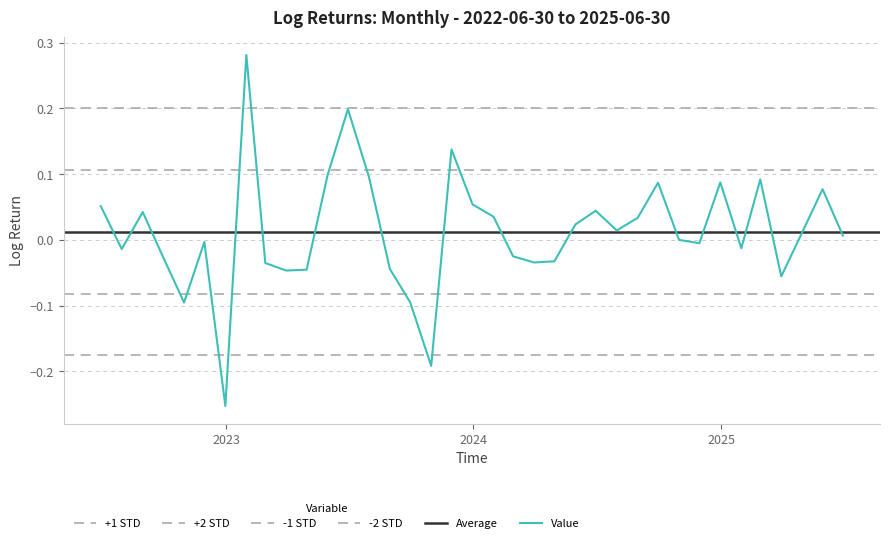

What is the greatest value displayed?

0.3